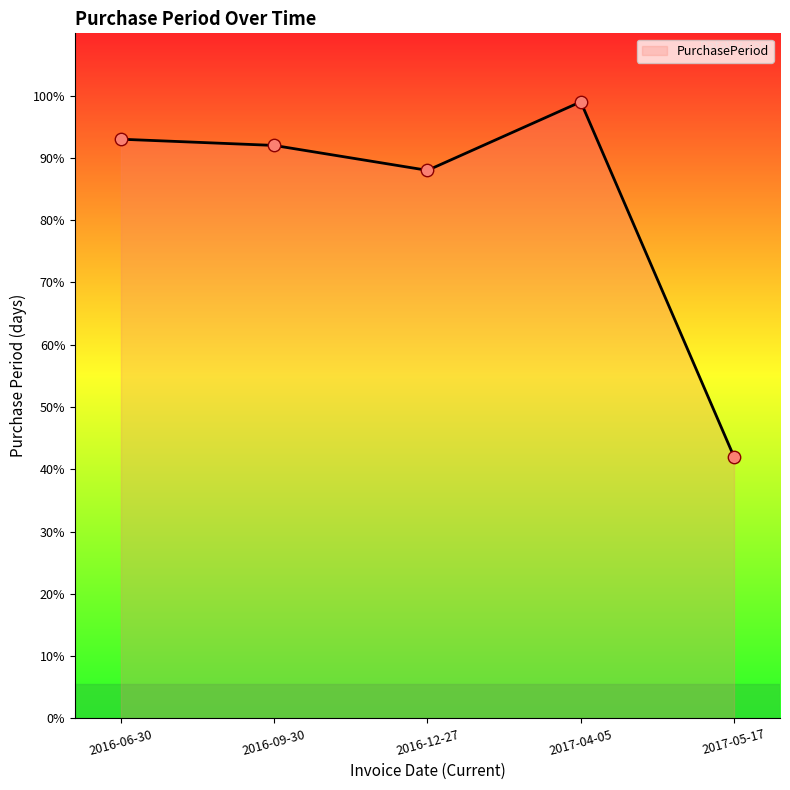

Between 2017-04-05 and 2017-05-17, which is larger?

2017-04-05